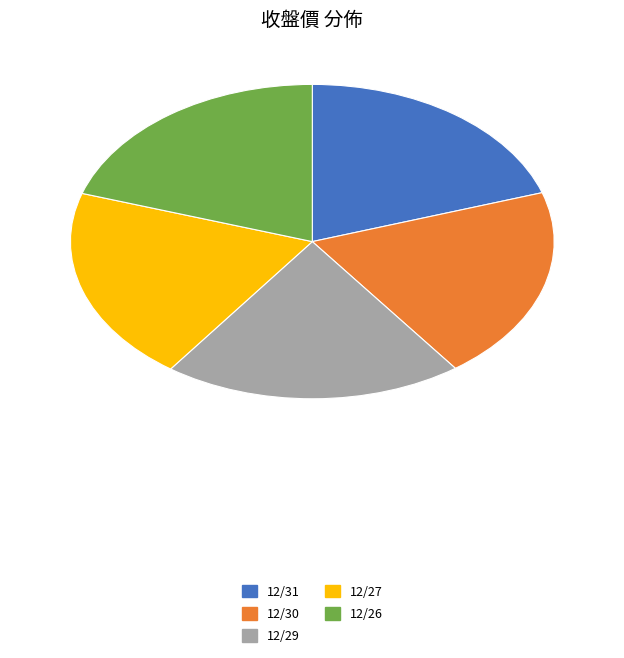

Is 12/27 the majority of the pie?

No